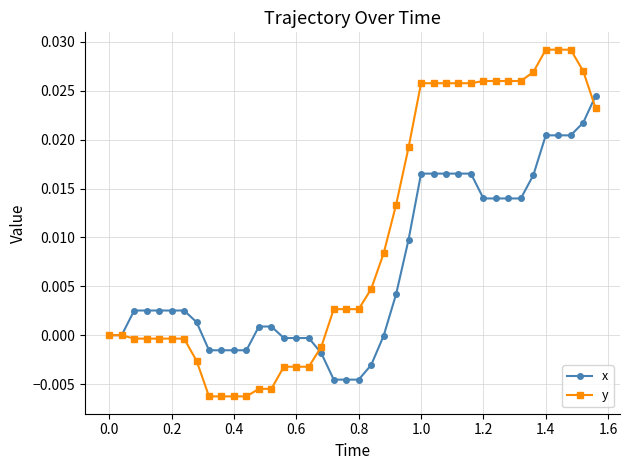

Which series has the largest total across all categories?

y